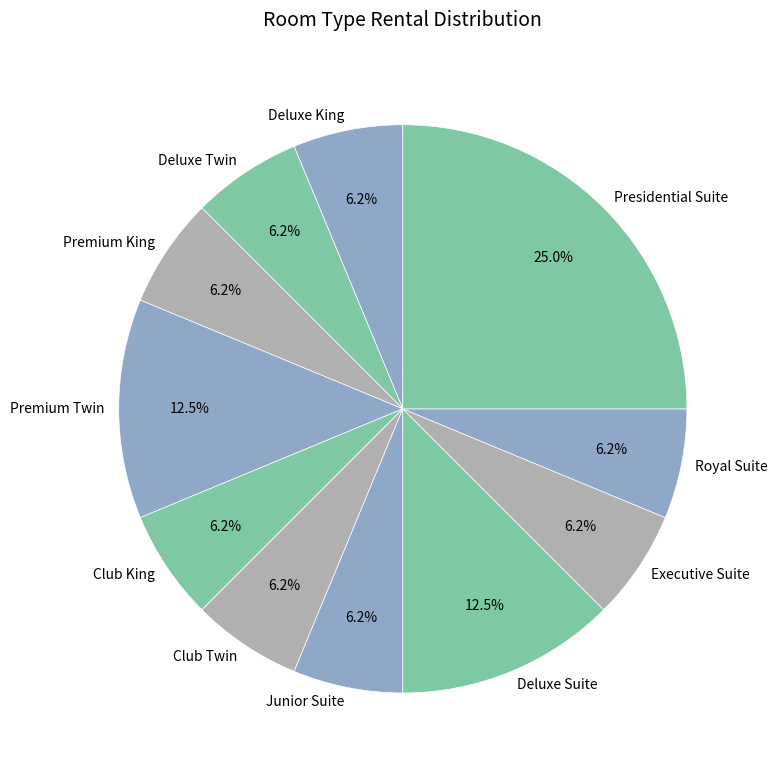

Which has a higher value, Presidential Suite or Deluxe King?

Presidential Suite